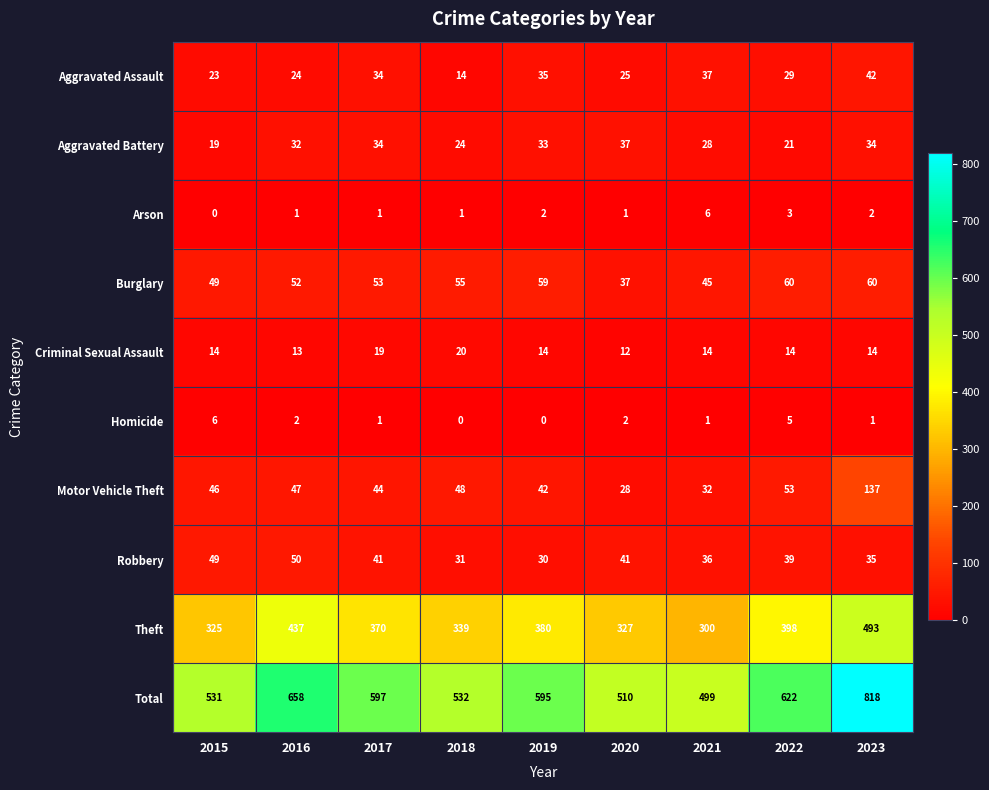

What is the difference between the Theft values at 2019 and 2018?

41